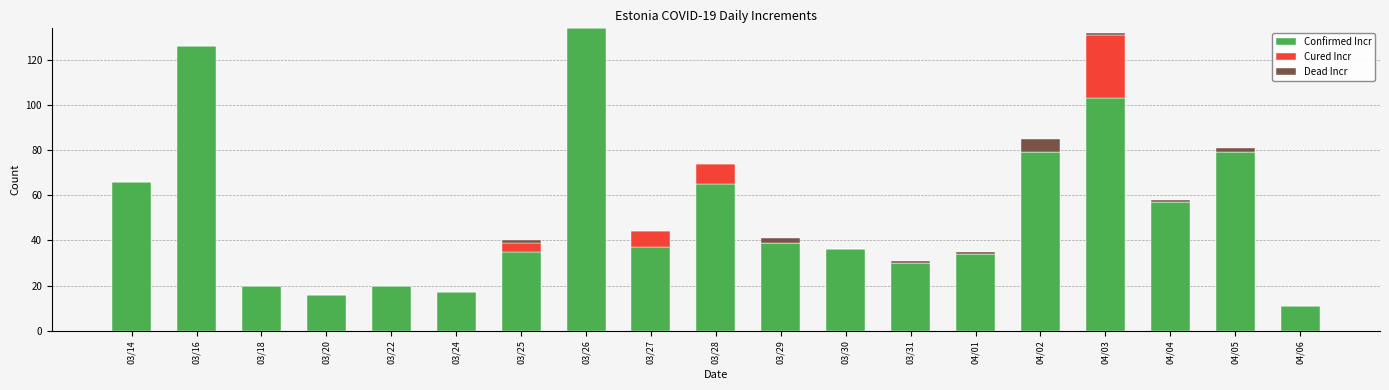

Is it true that Confirmed Incr equals 30 at 03/31?

True